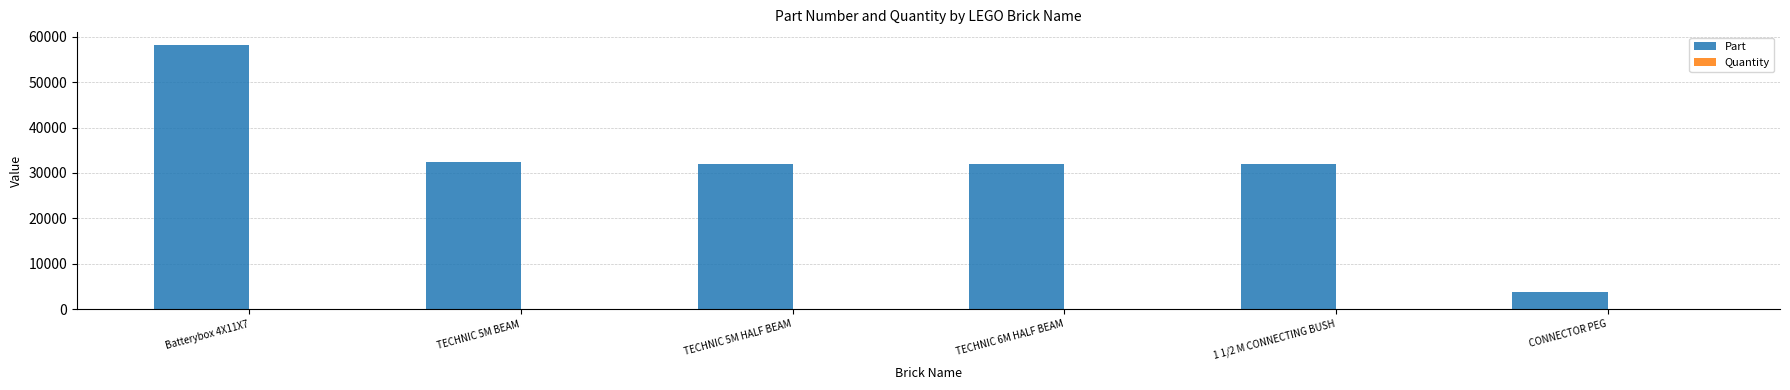

Between Batterybox 4X11X7 and TECHNIC 6M HALF BEAM, which series saw the biggest shift?

Part